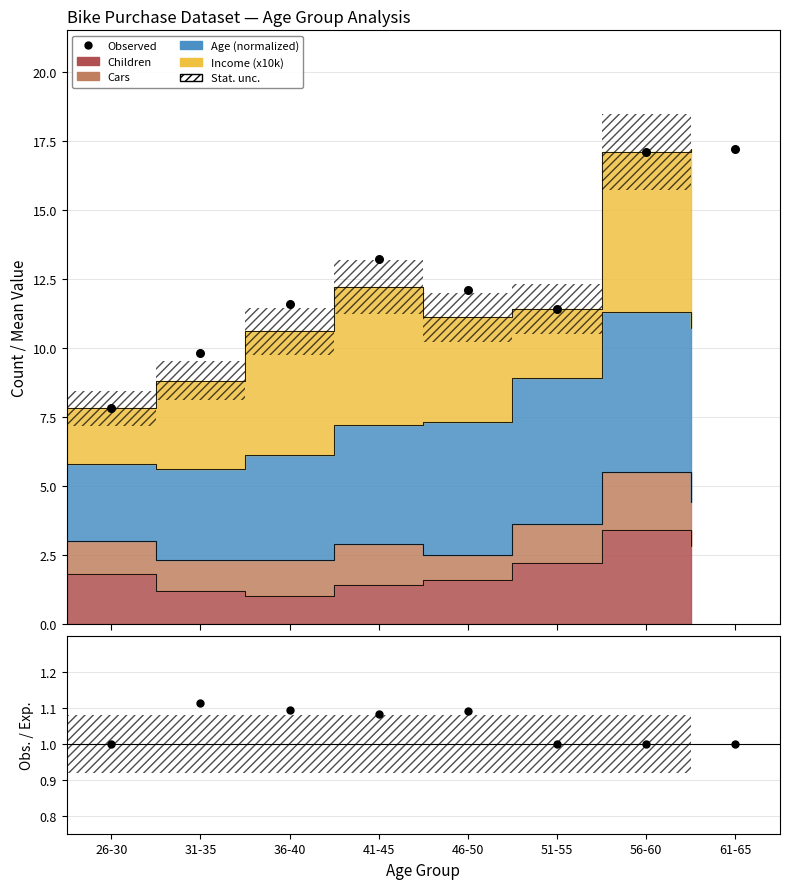

What is the change in value from 41-45 to 61-65?

+4.0